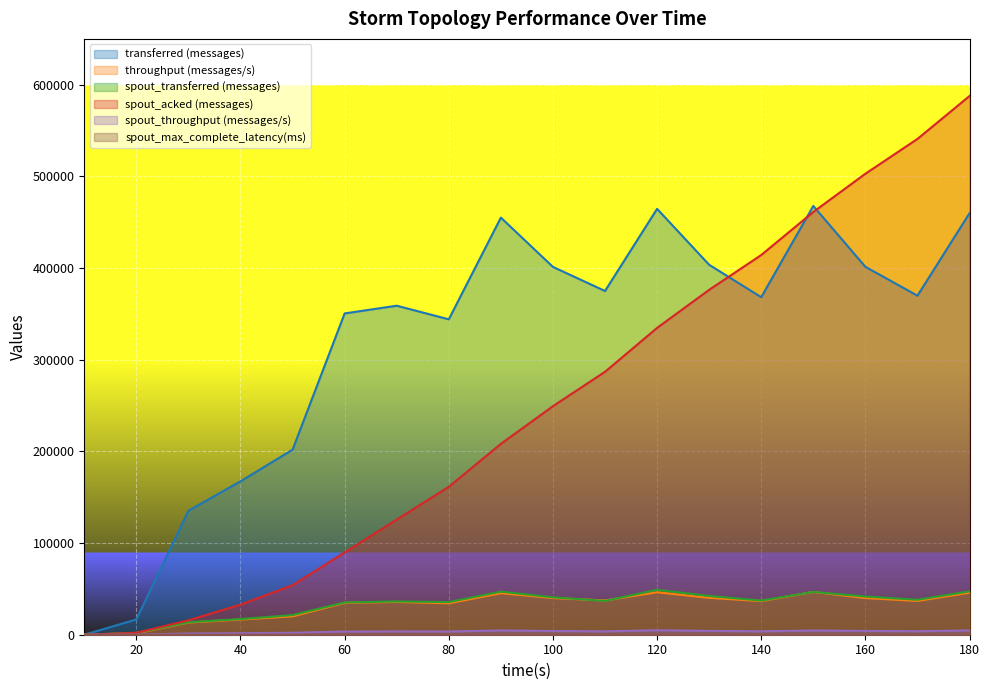

How many interior local peaks does the spout_max_complete_latency(ms) series have?

1